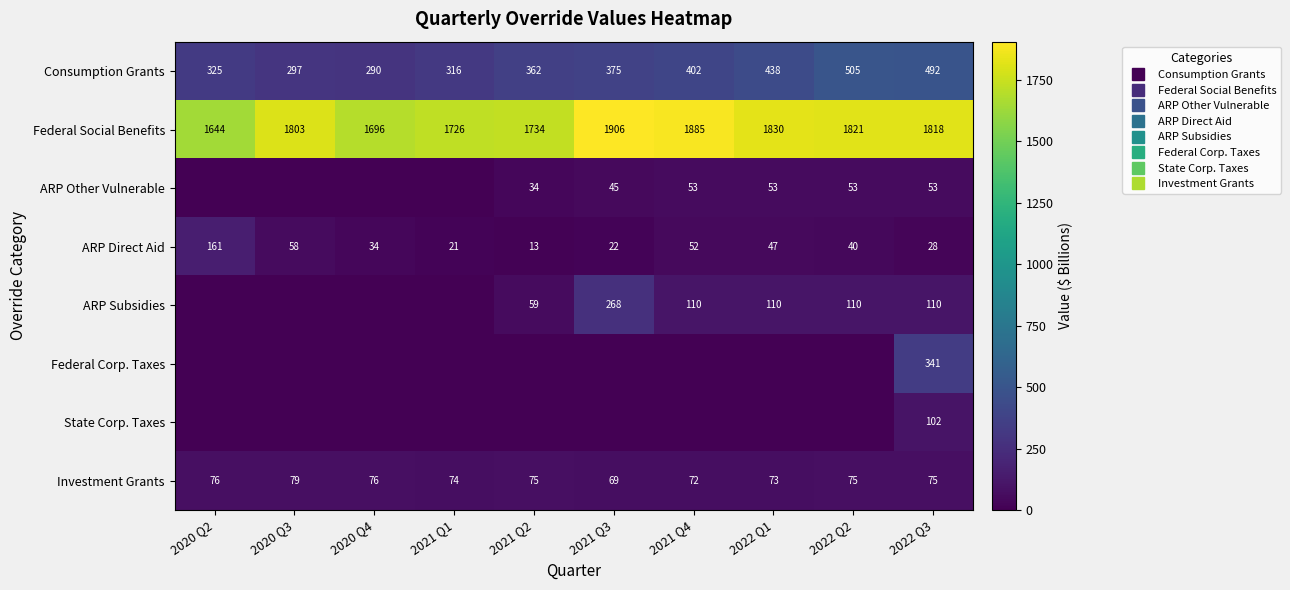

Which category has the lowest value across all series?

2020 Q2